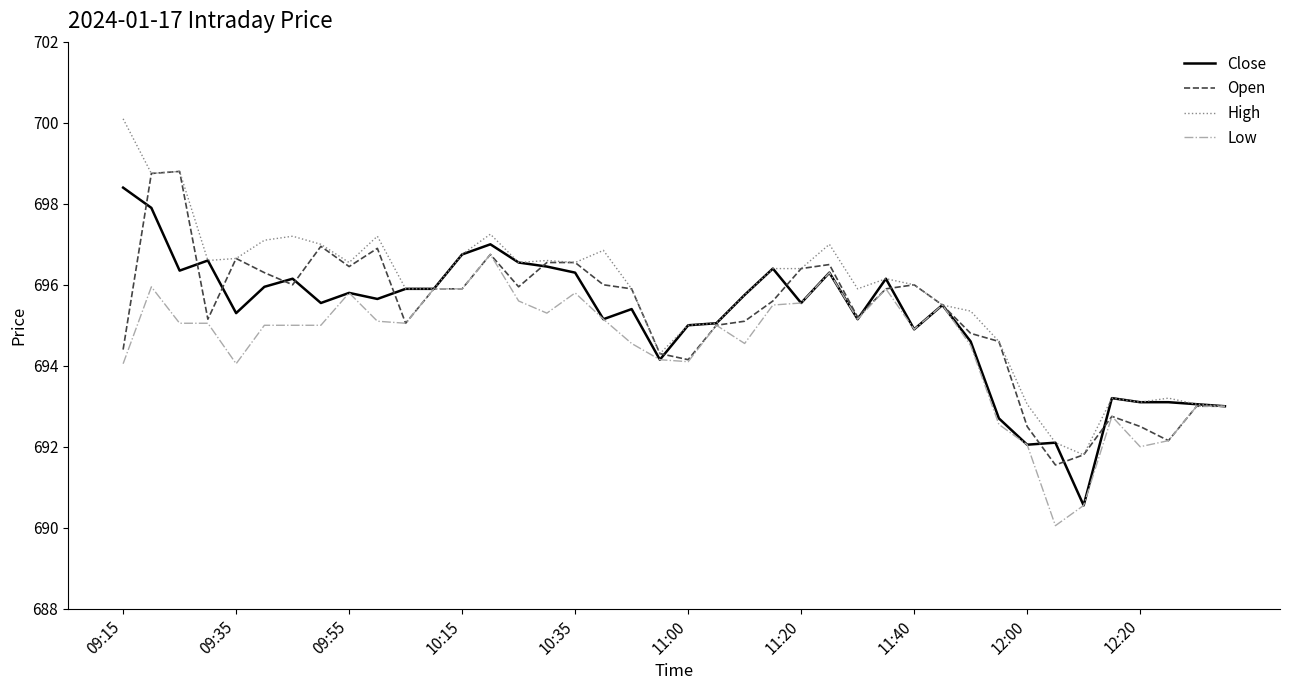

True or false: High has more than 2 points higher than both neighbors.

True